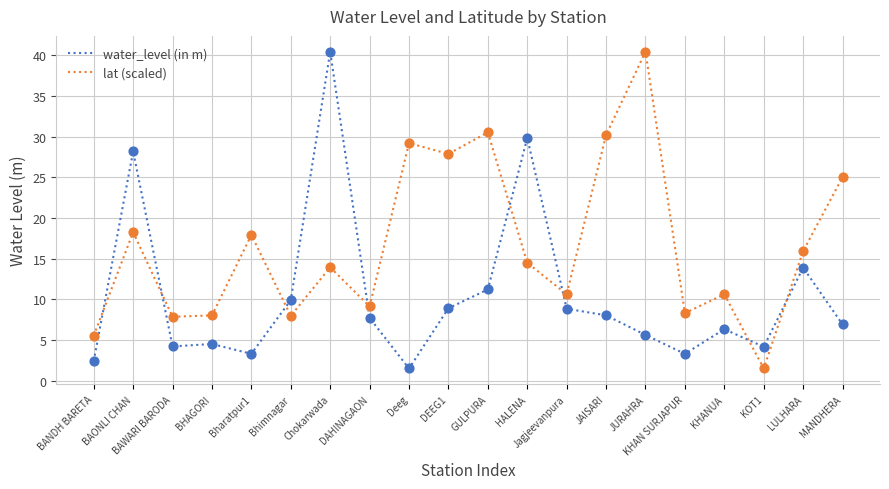

What is the spread (max minus min) of values at LULHARA?

2.0